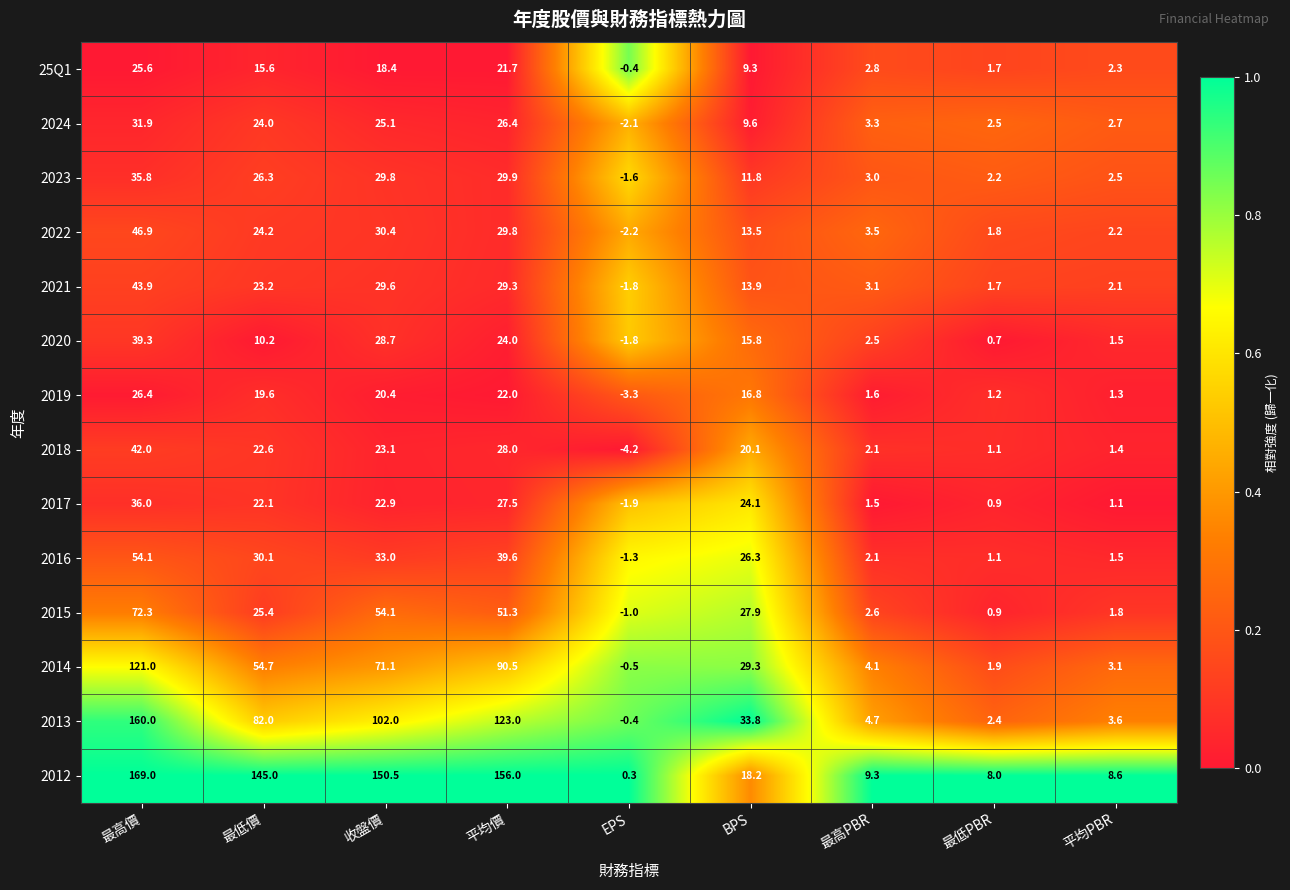

The 2023 series shows 35.8 at 最高價. True or false?

True